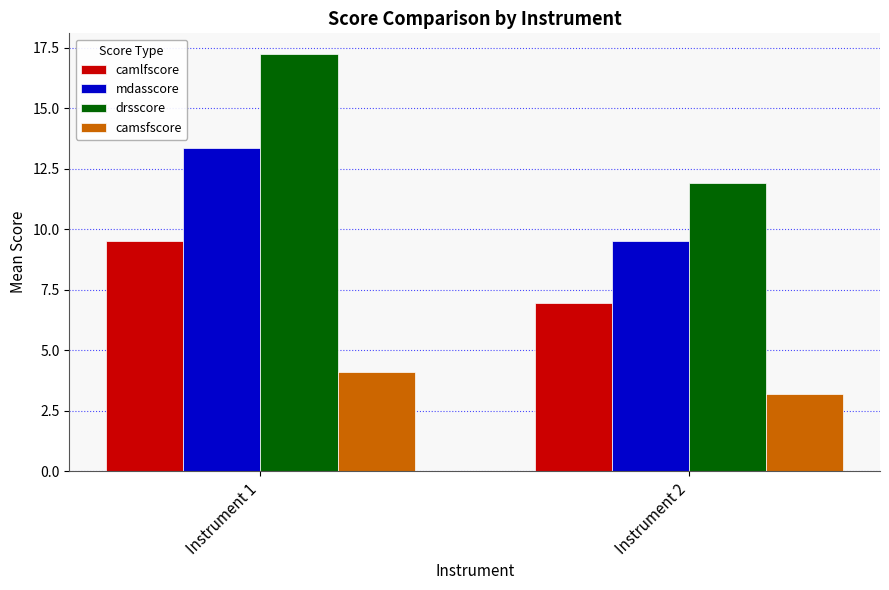

Which series has the largest range (max minus min)?

drsscore